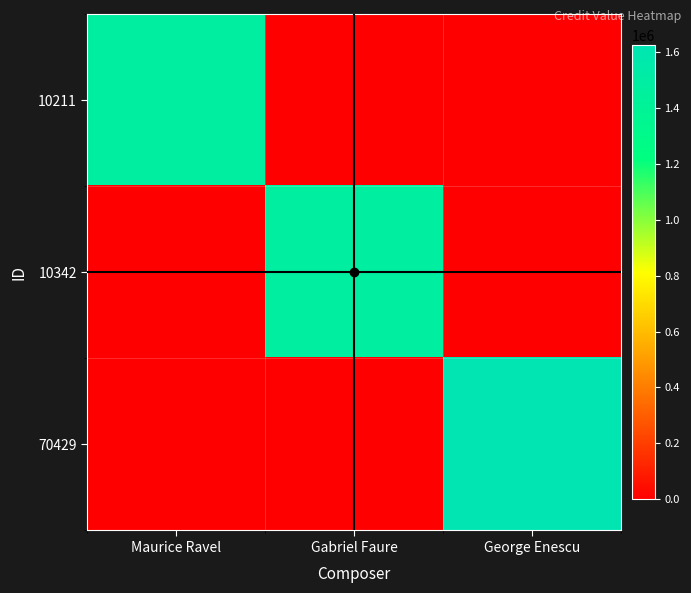

At which category is the sum across all series the highest?

George Enescu